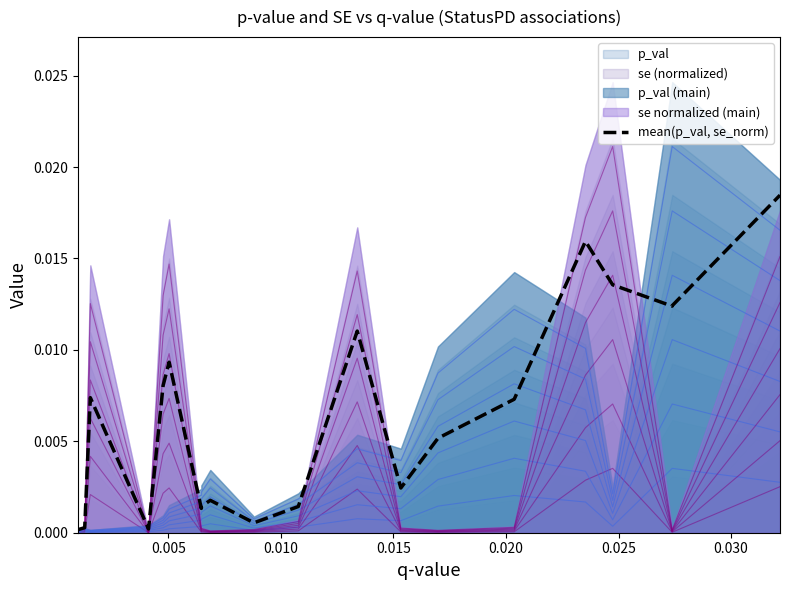

How many interior local valleys (lower than both neighbors) does the data have?

5